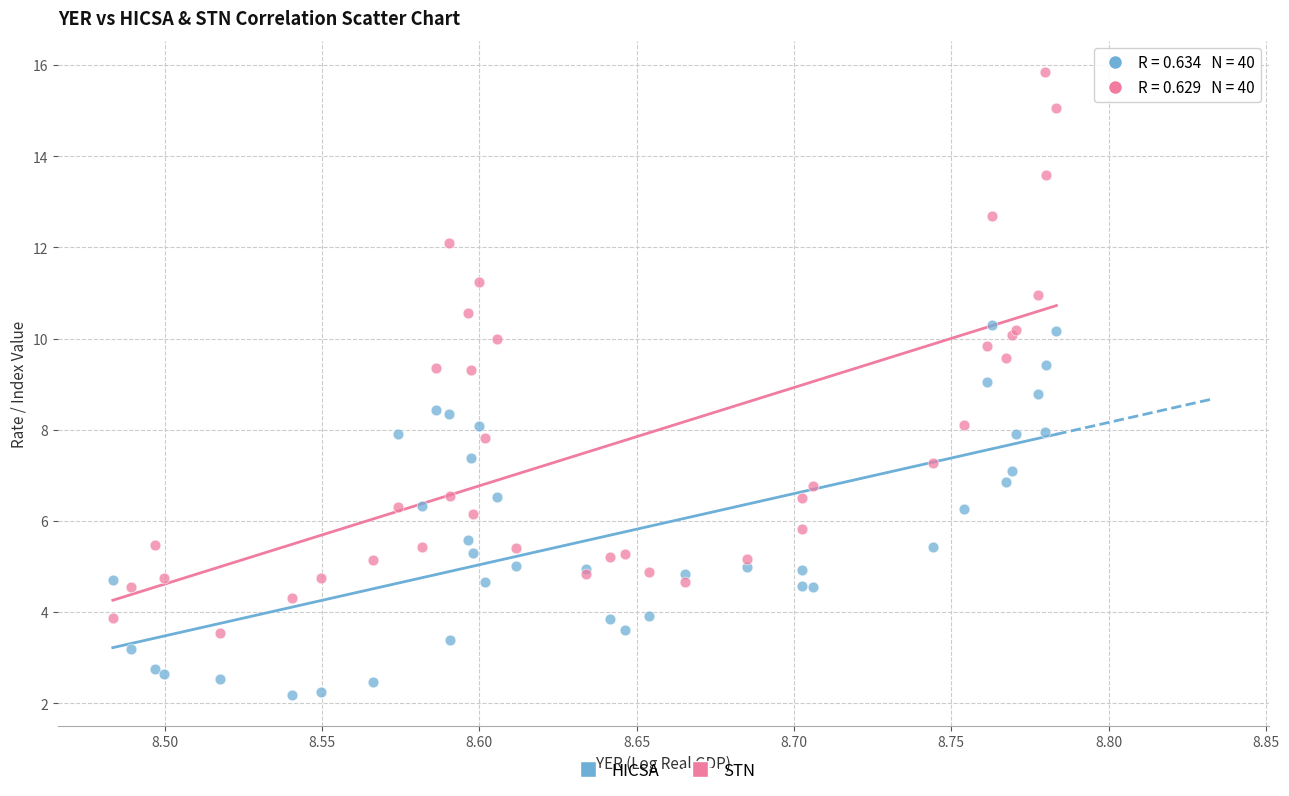

Which series reaches the maximum Y coordinate?

STN